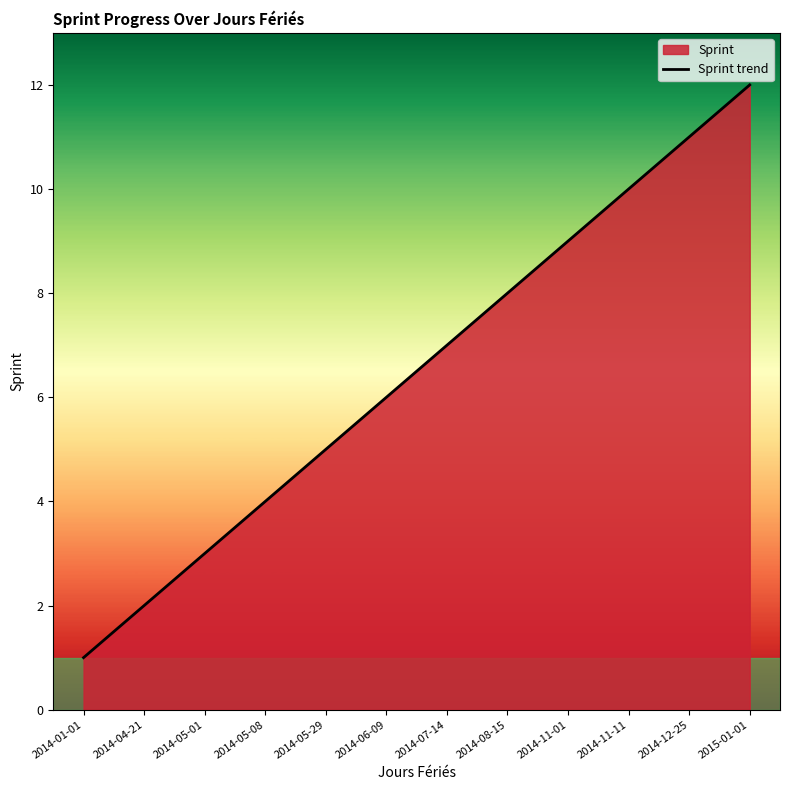

What is the change in value from 2014-05-01 to 2014-05-08?

+1